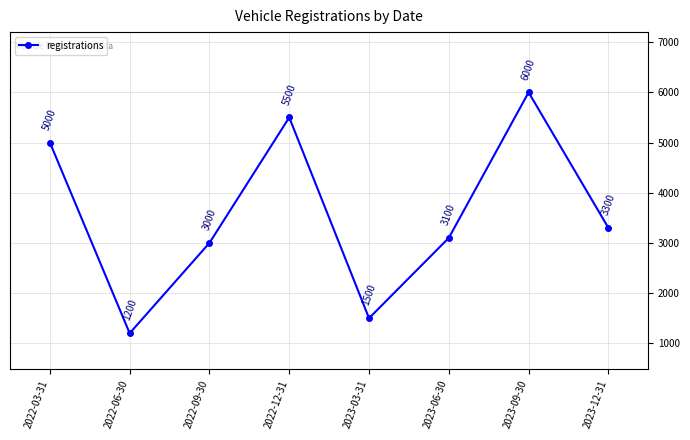

Which category has the lowest value across all series?

2022-06-30